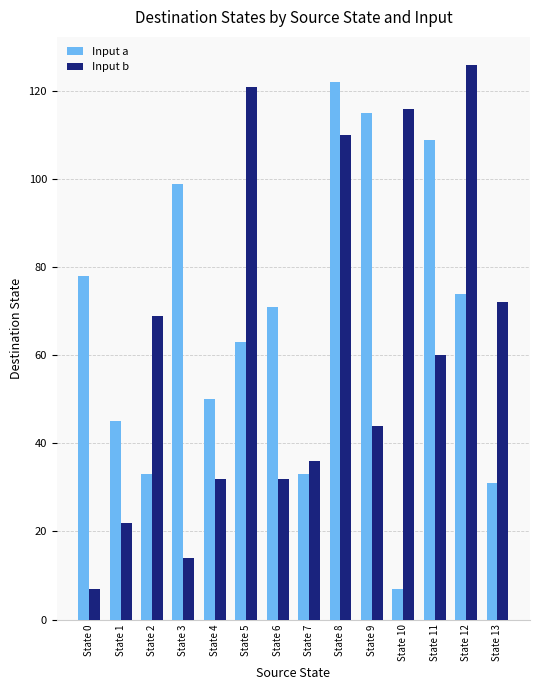

Rank the series at State 8 from highest to lowest value.

Input a, Input b